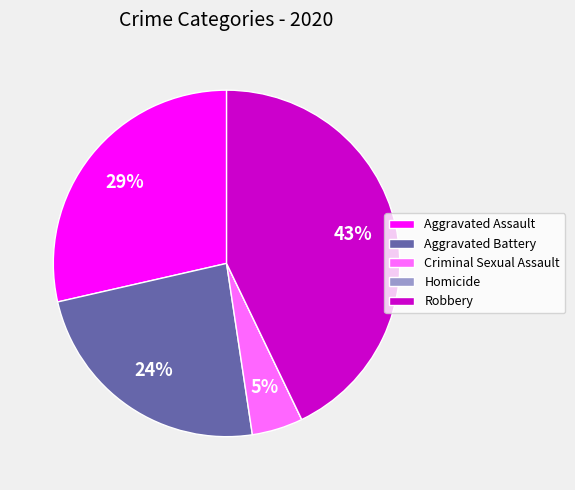

Which slice is the largest?

Robbery